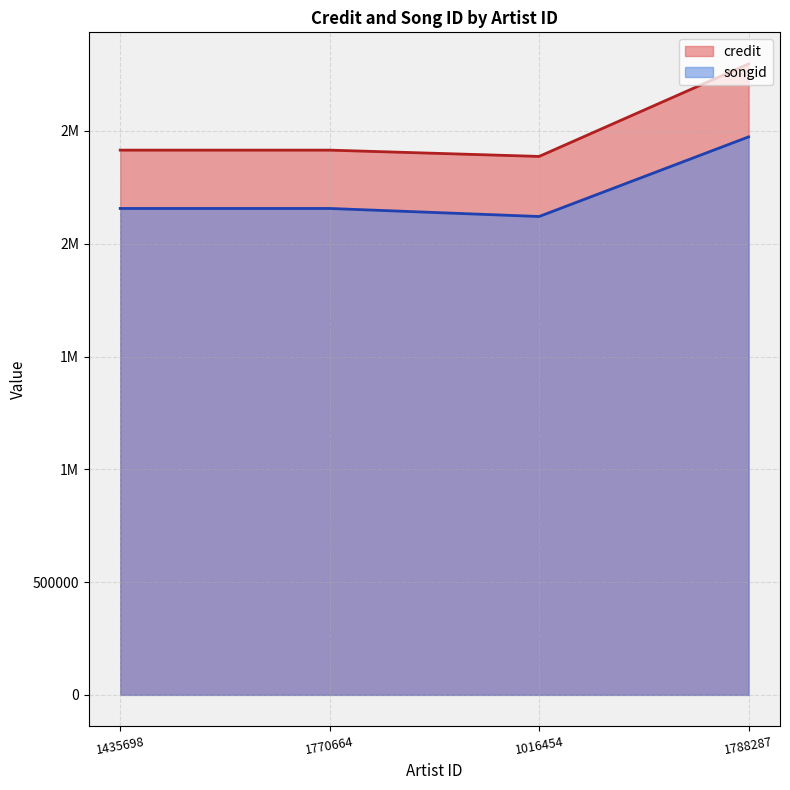

At how many categories does at least one series exceed 2568456?

1